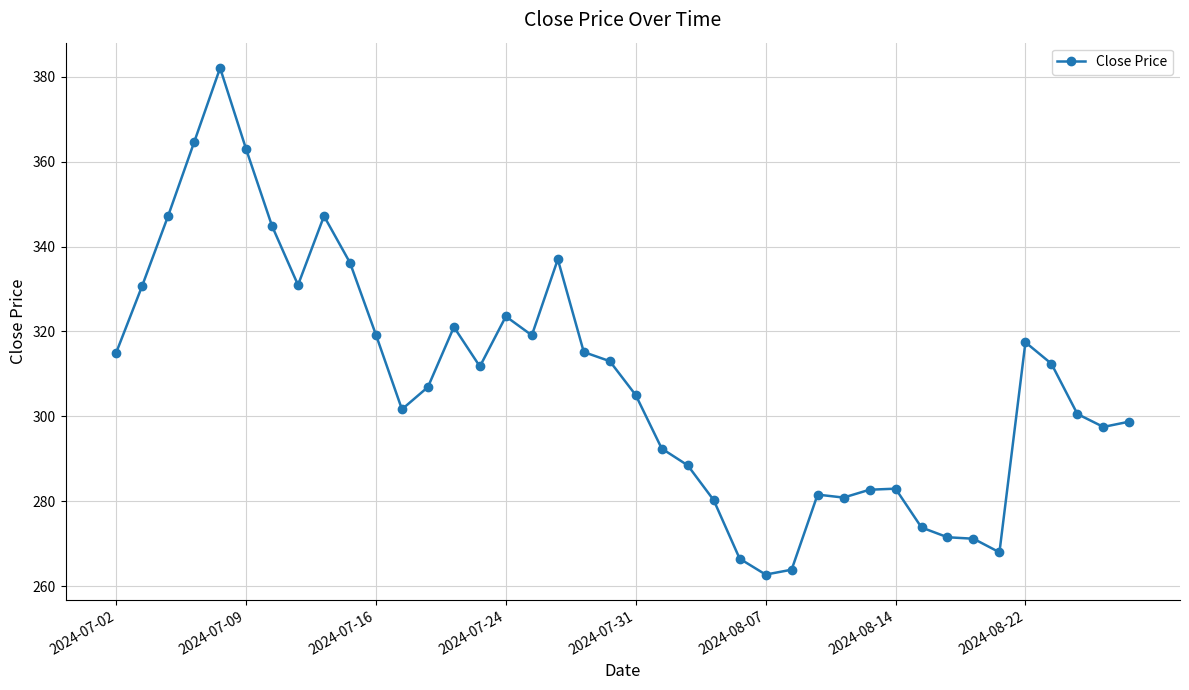

True or false: there are more than 1 points higher than both neighbors.

True